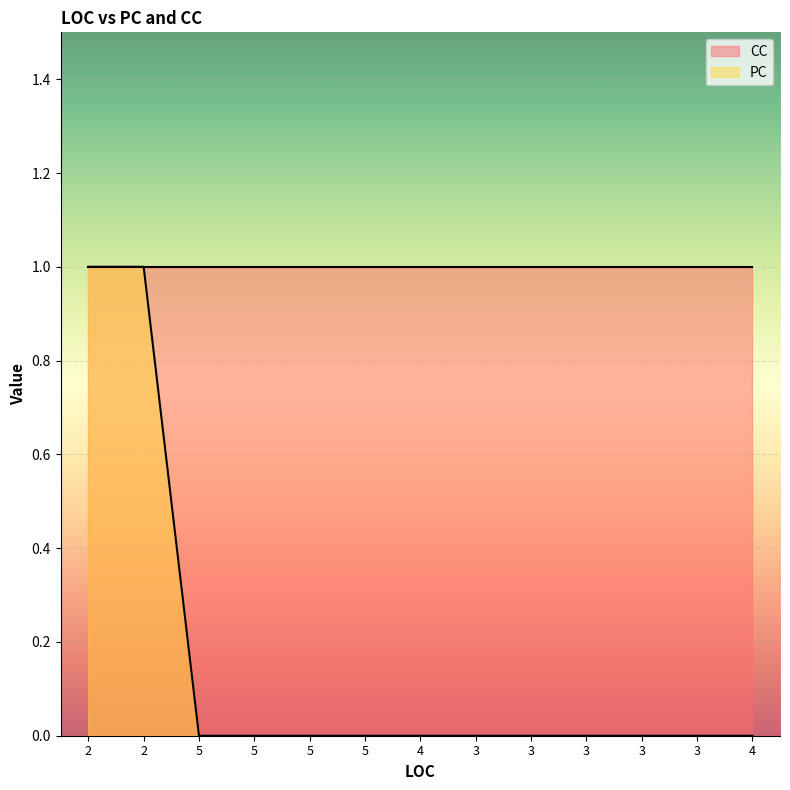

What is the difference between the second highest and second lowest values?

1